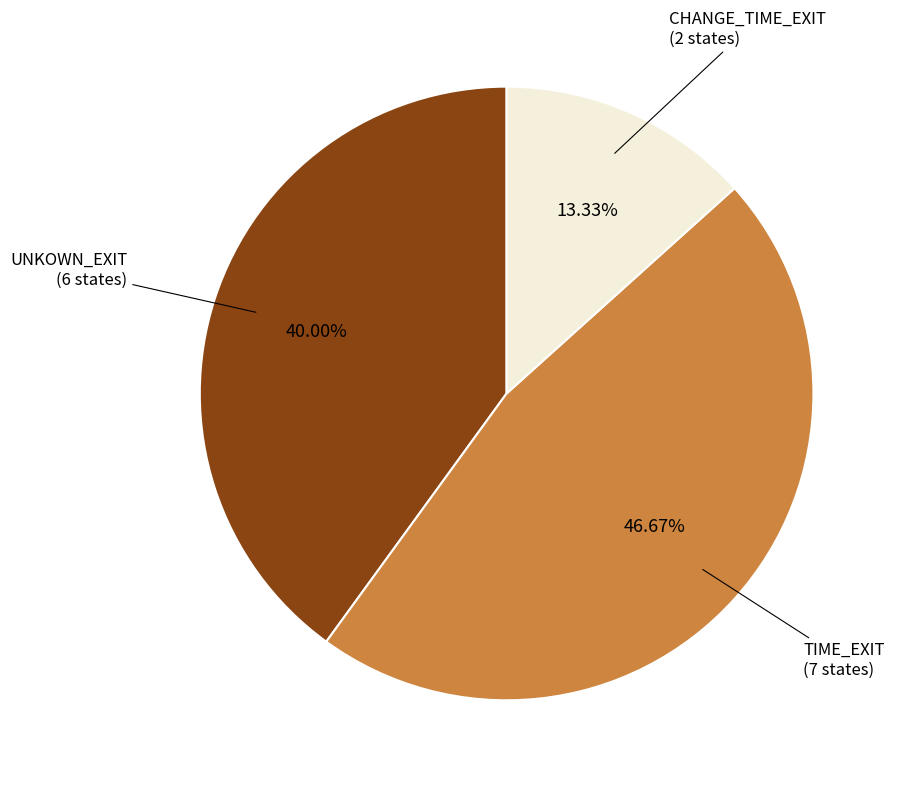

Is there a majority slice in this chart?

No